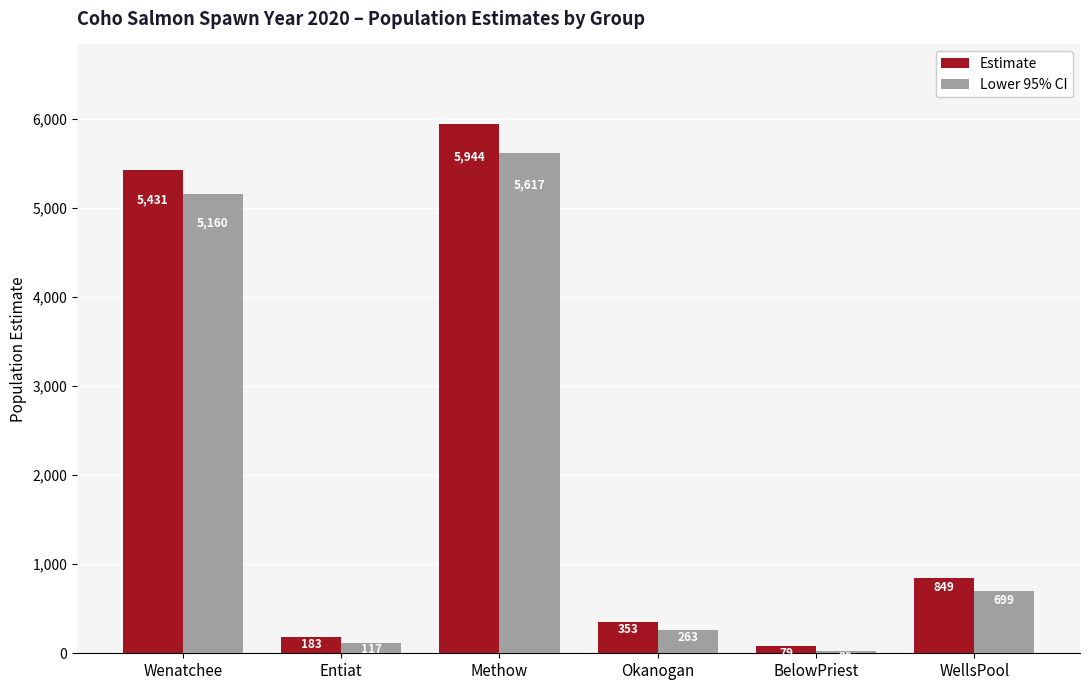

The value of Lower 95% CI at Entiat is 116.8. True or false?

True